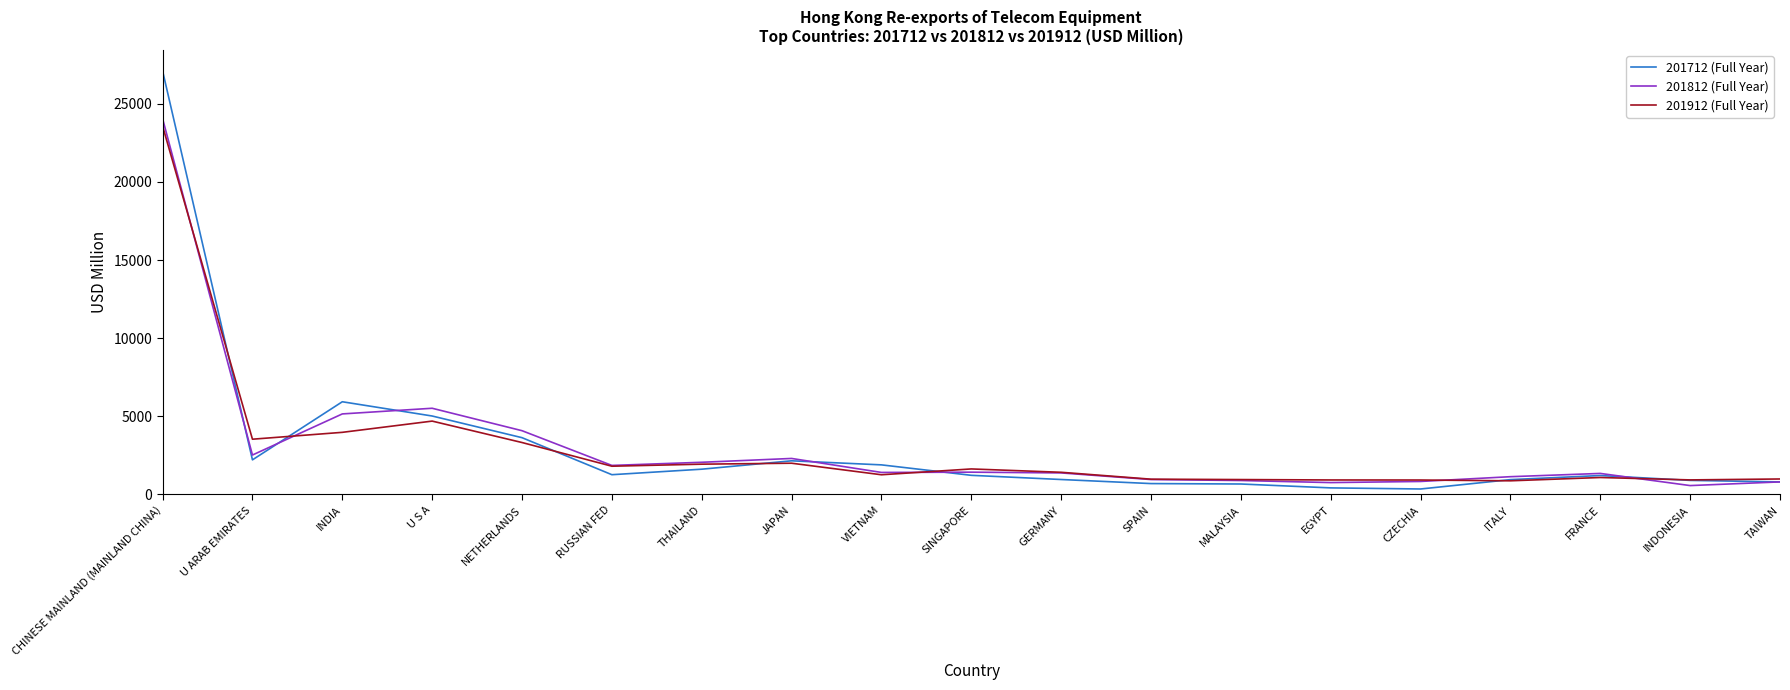

True or false: 201912 (Full Year) and 201712 (Full Year) cross at least once.

True